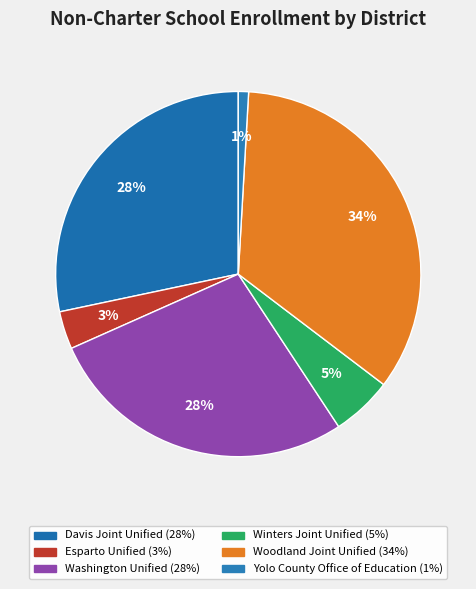

What is the change in value from Davis Joint Unified to Winters Joint Unified?

-6504